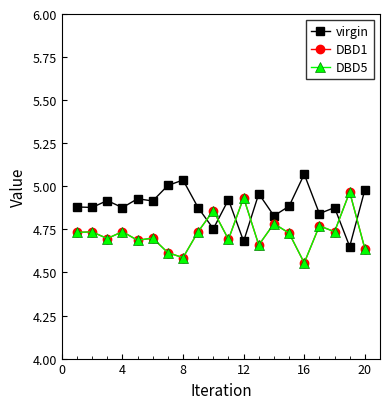

Is this an area chart (filled region under the line)?

No